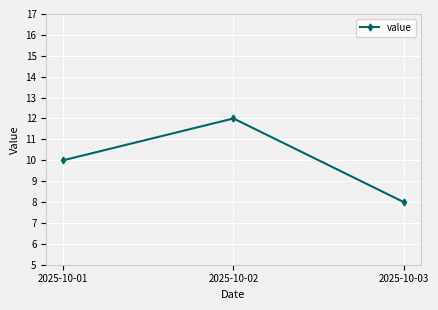

What is the average value?

10